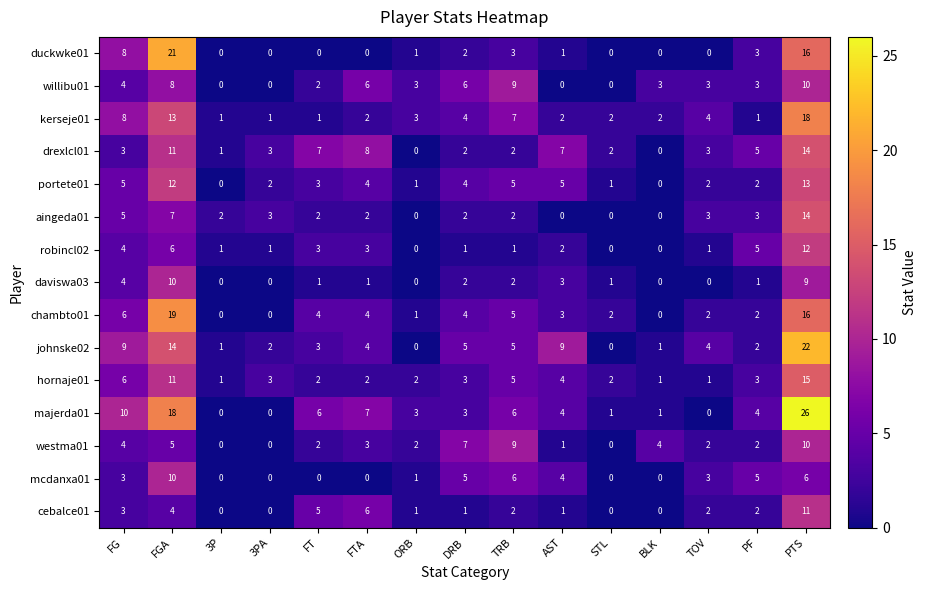

At which category is the sum across all series the highest?

PTS